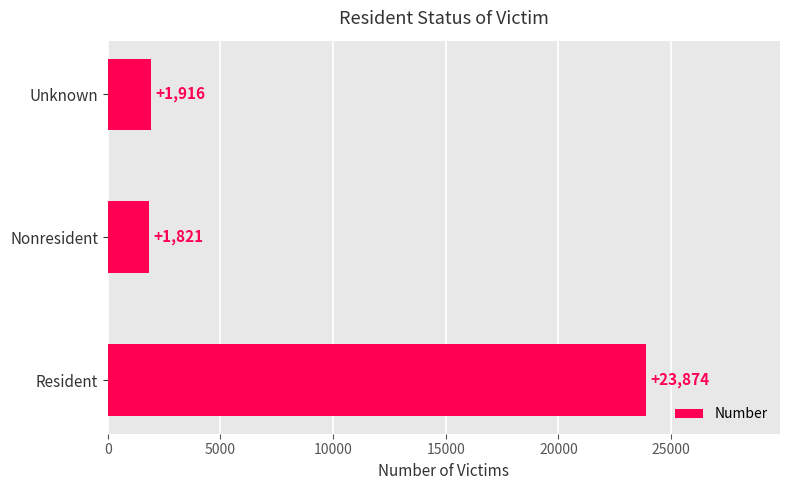

Rank the categories by value from highest to lowest.

Resident, Unknown, Nonresident